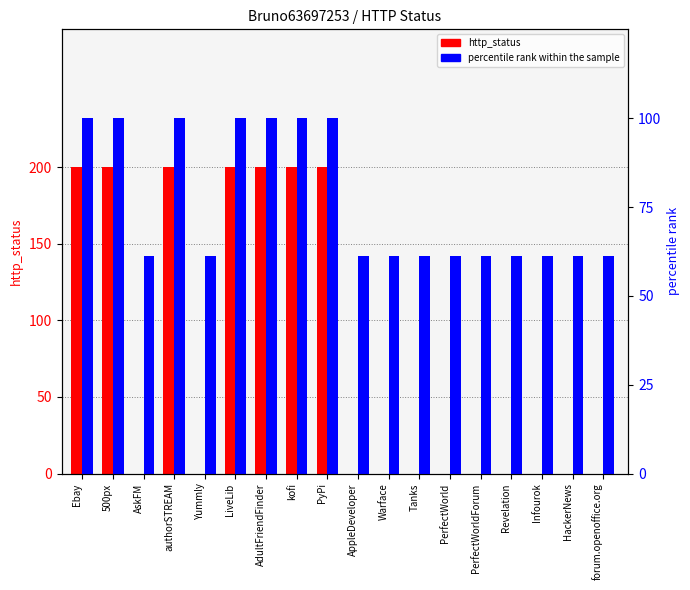

The http_status series shows 0.0 at HackerNews. True or false?

True